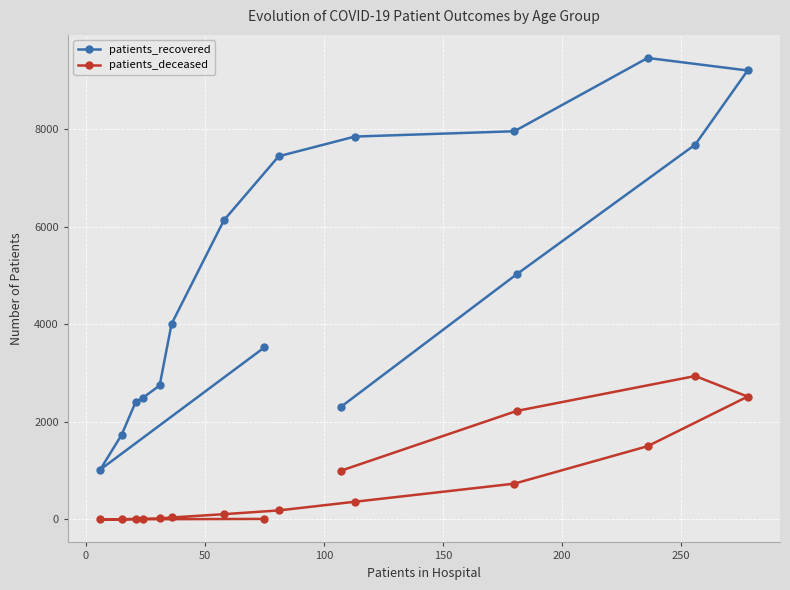

Which series has the largest range (max minus min)?

patients_recovered